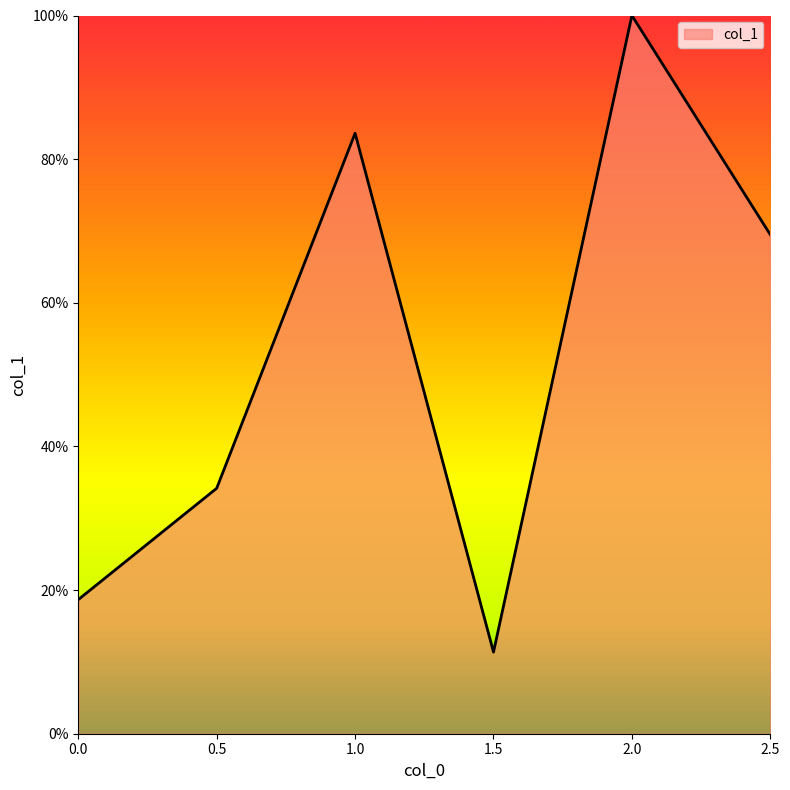

What position from the left is 1.5?

4